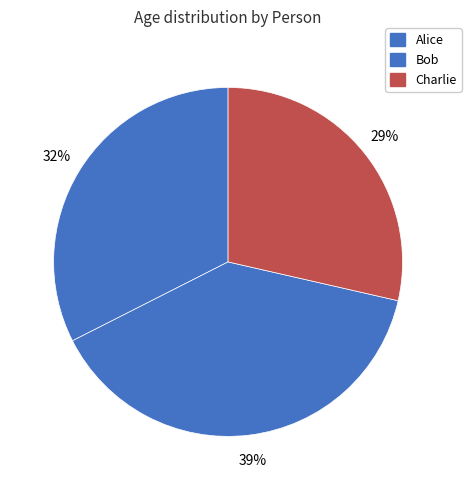

To the nearest percent, what is the difference between the largest and smallest slice percentages?

10%